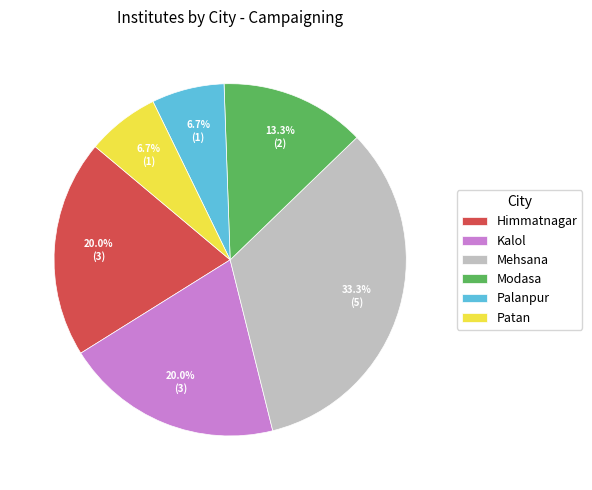

Approximately how many times larger is the value at Kalol compared to Patan?

3.0